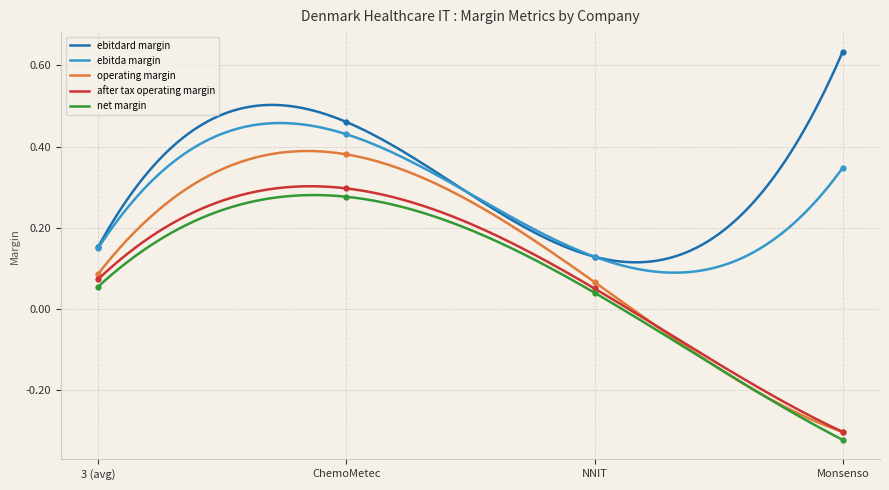

Which series has the largest total across all categories?

ebitdard_margin